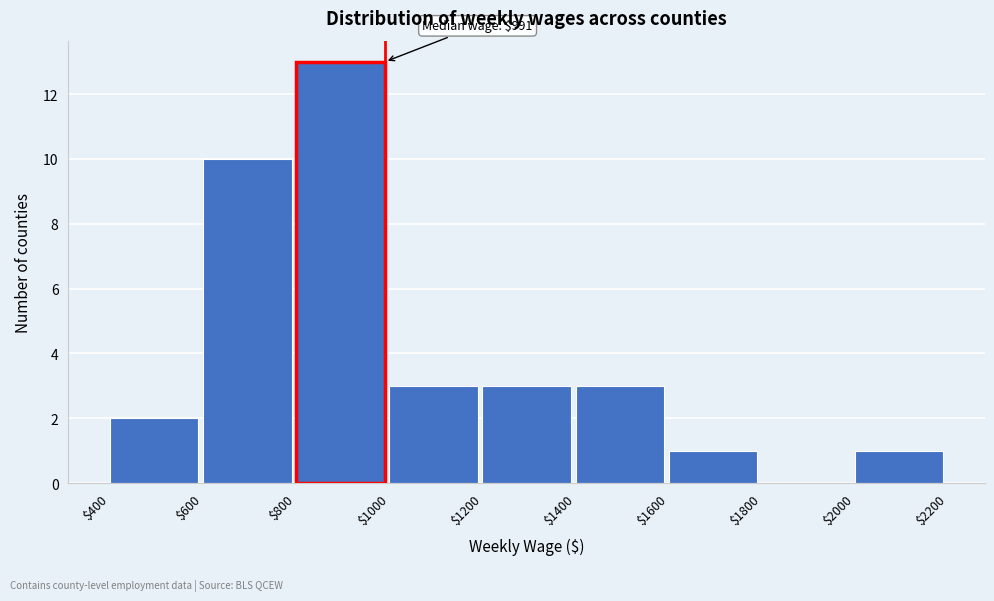

Which range on the x-axis has the tallest bar?

$800 to $1000